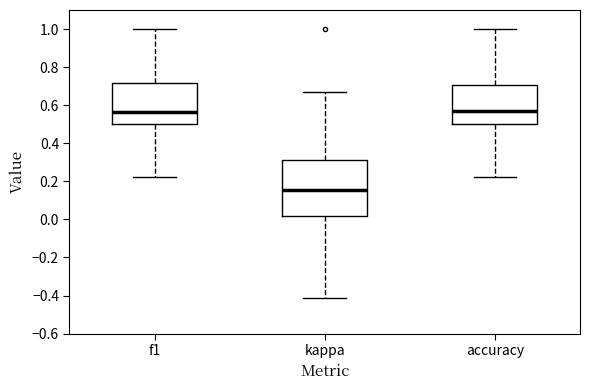

Comparing the boxes themselves (not the whiskers), which one is the tallest?

kappa